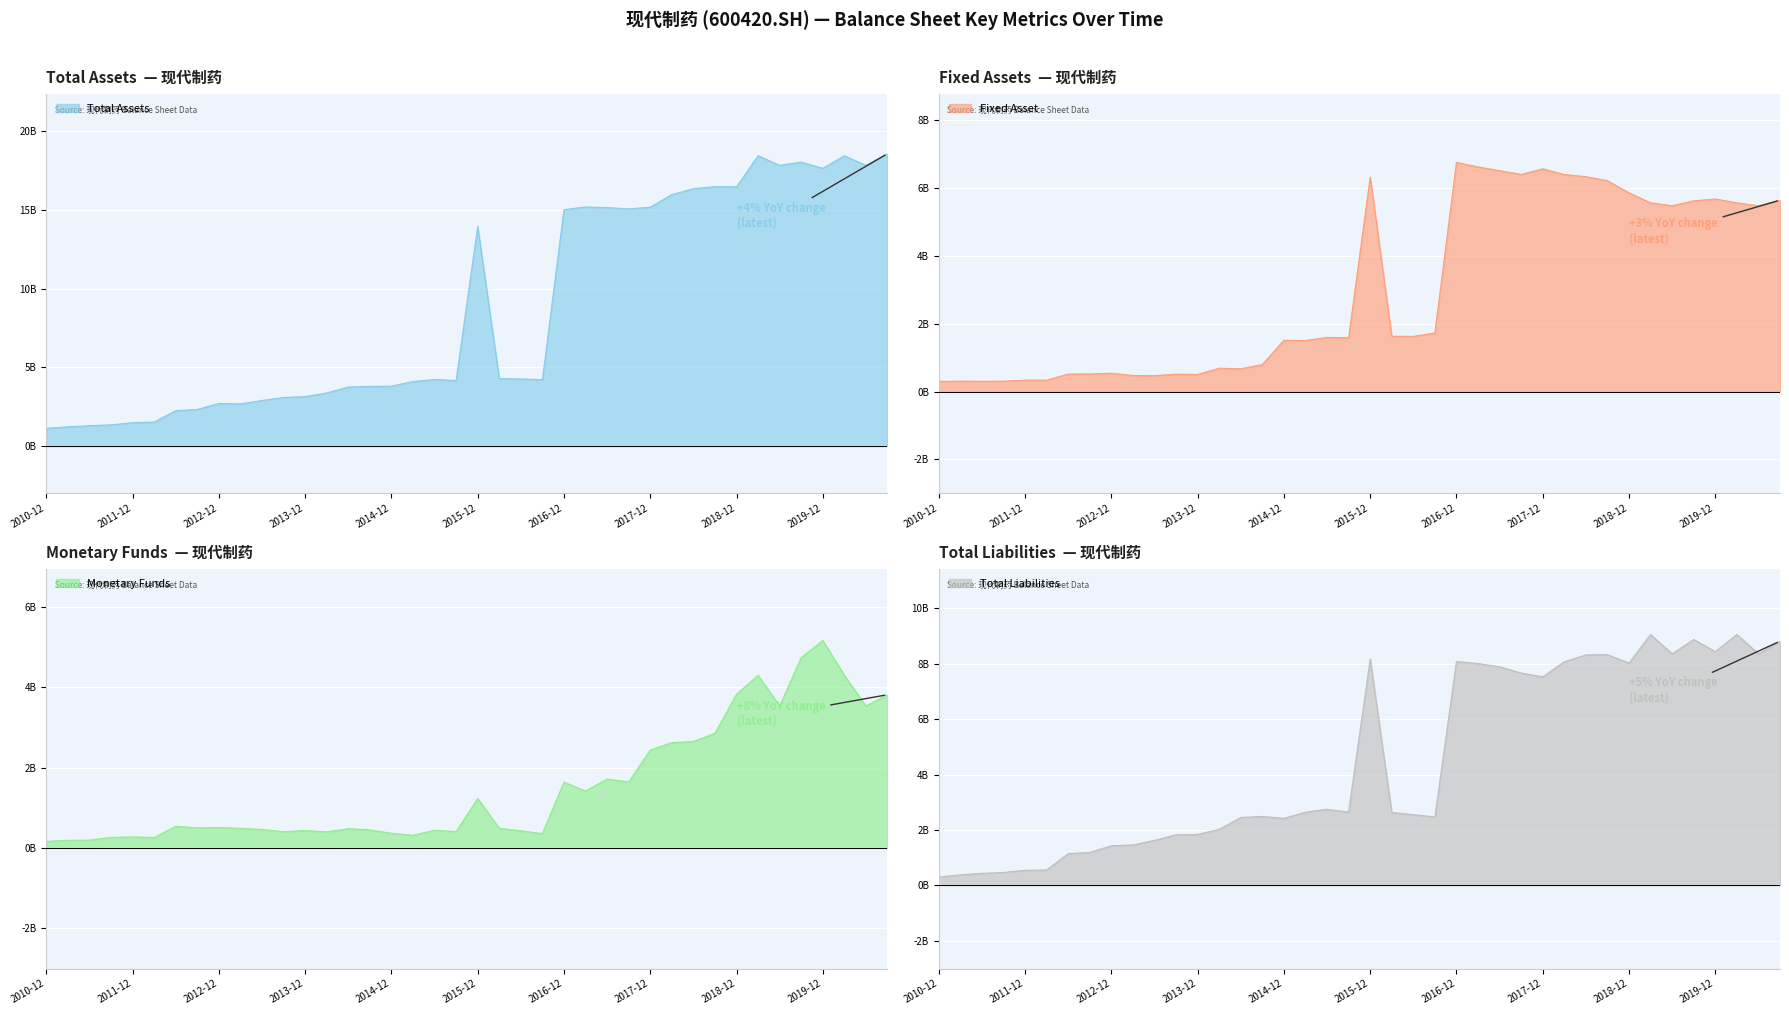

What is the highest value of the Monetary Funds series?

5.2